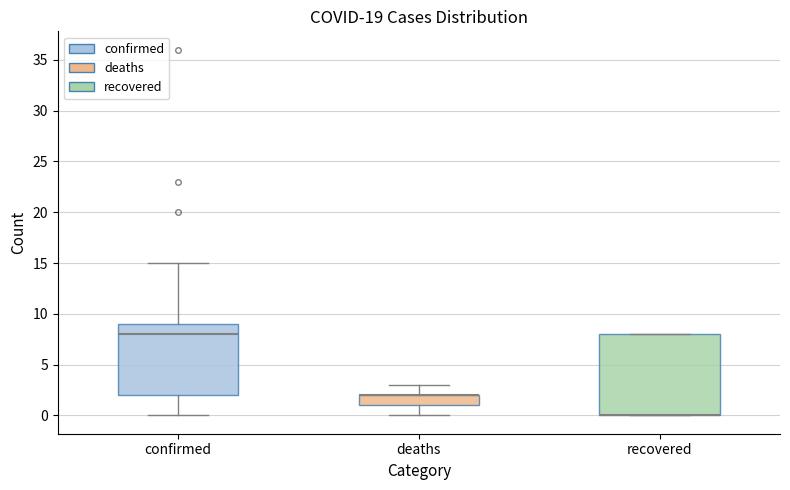

Which box is the tallest, from its lower edge to its upper edge?

recovered